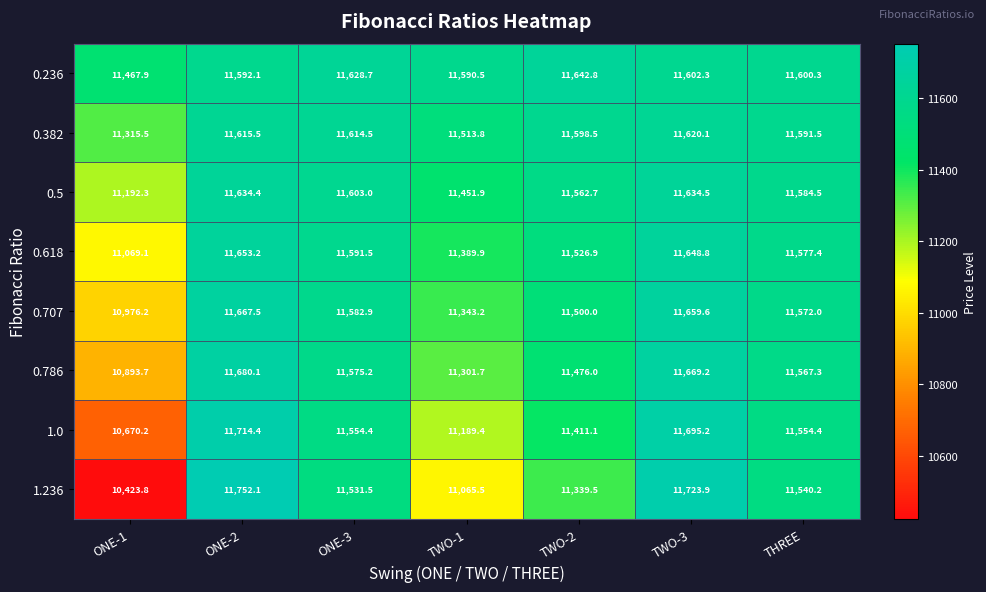

Which series has the largest range (max minus min)?

1.236